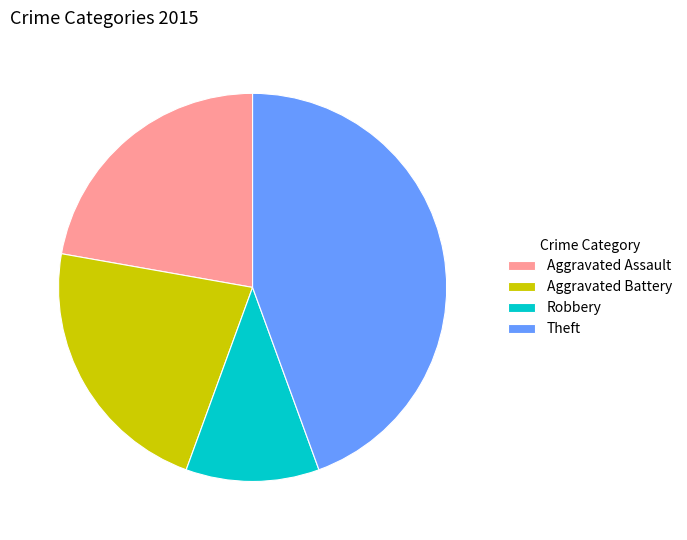

The Aggravated Assault slice represents 22% of the pie. True or false?

True